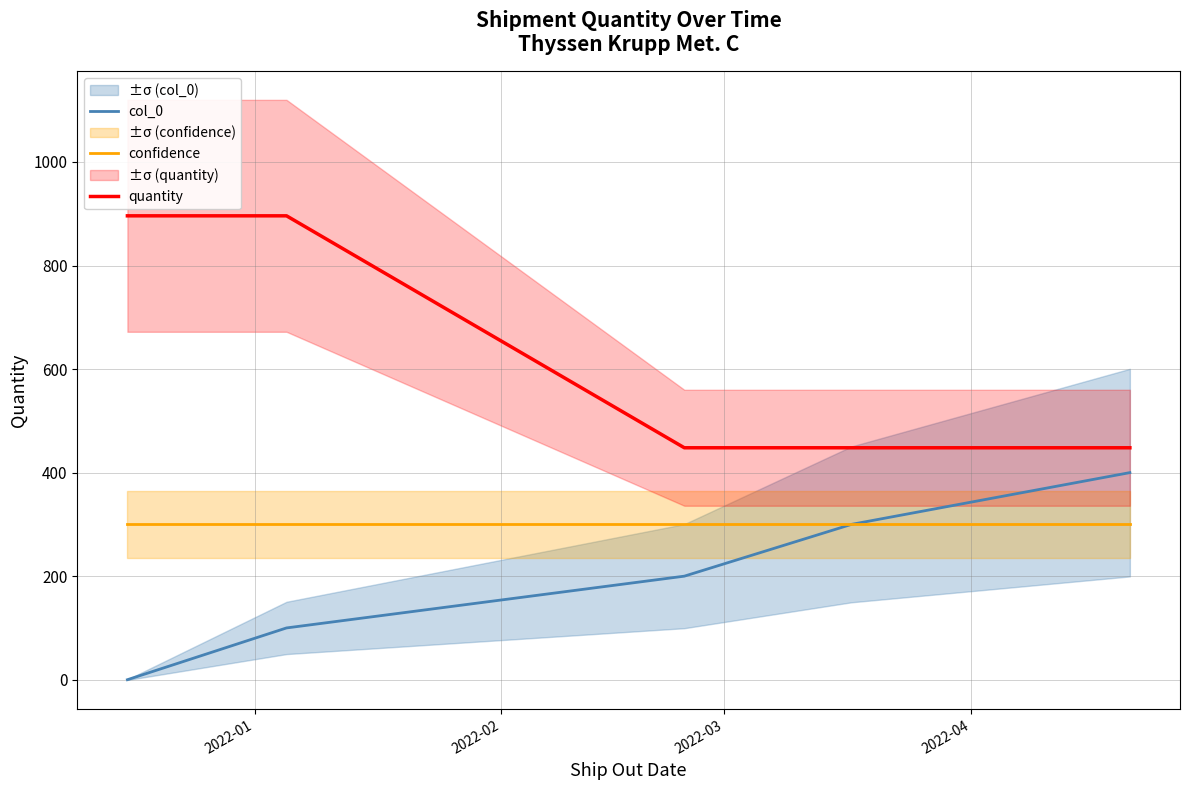

True or false: quantity and col_0 cross at least once.

False